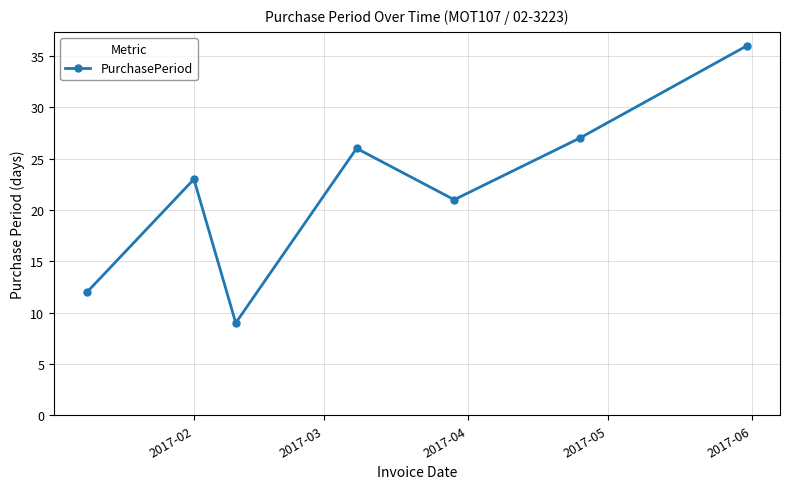

What is the minimum value shown in the chart?

9